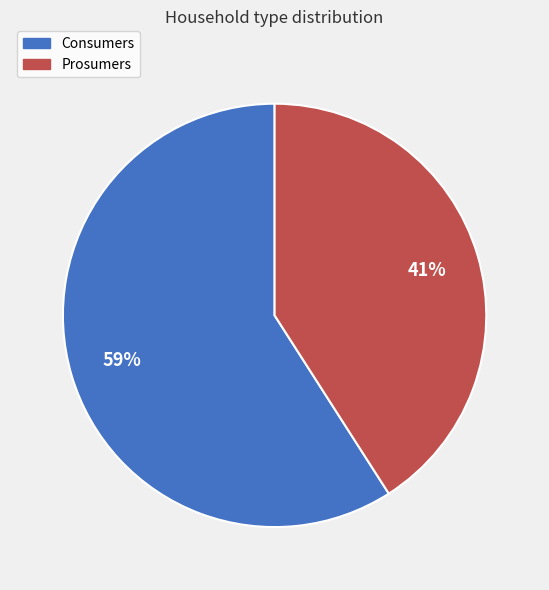

Does Consumers represent more than half of the total?

Yes